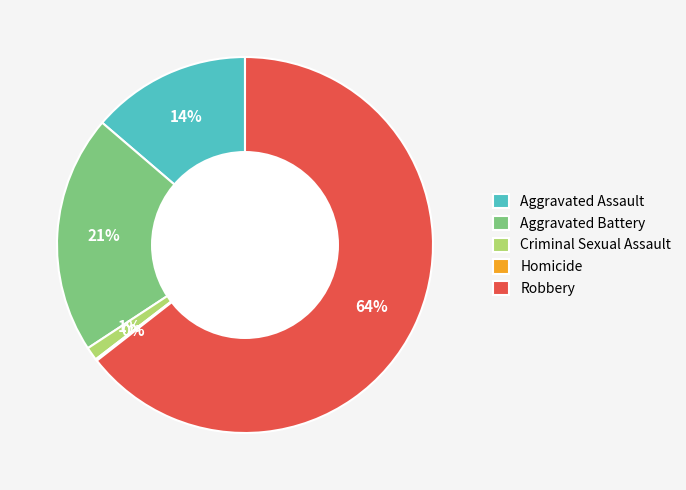

The Robbery slice represents 55% of the pie. True or false?

False